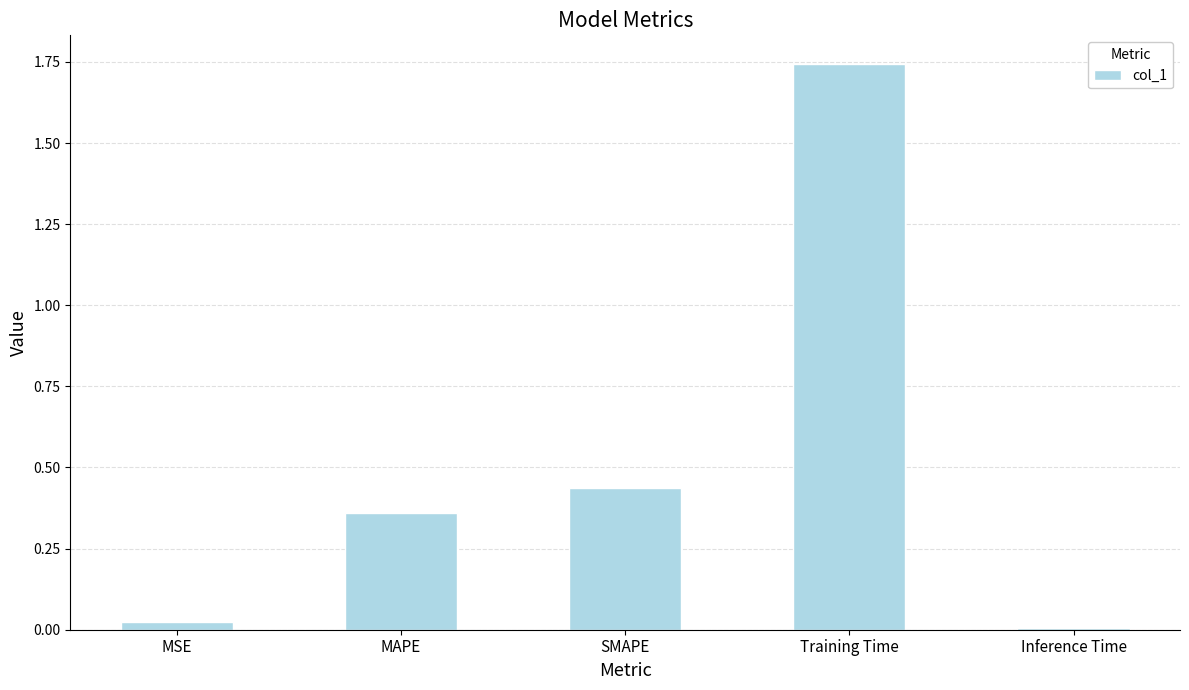

Which label corresponds to the largest value in the chart?

Training Time